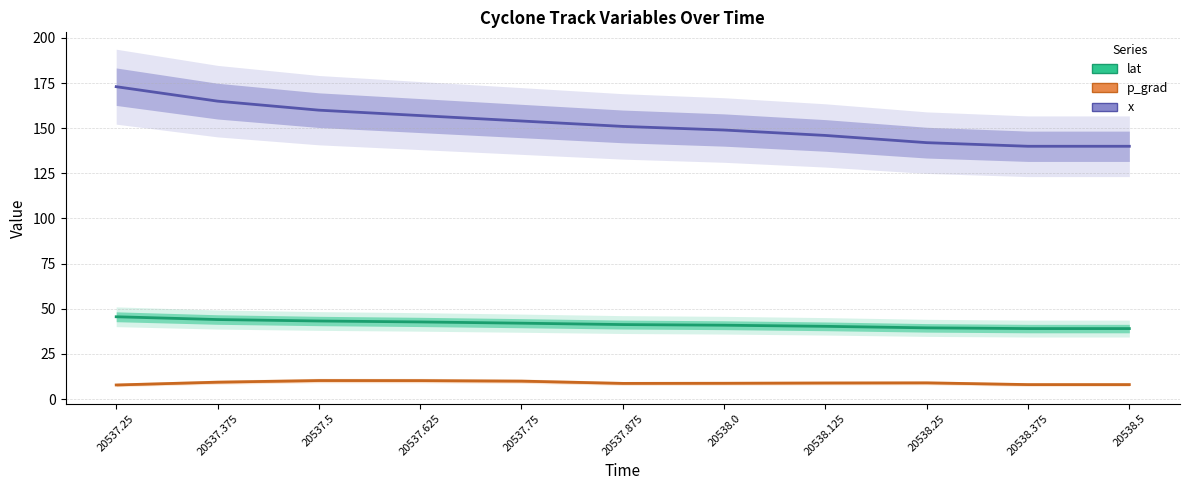

What are all the series names shown in the legend?

lat, p_grad, x